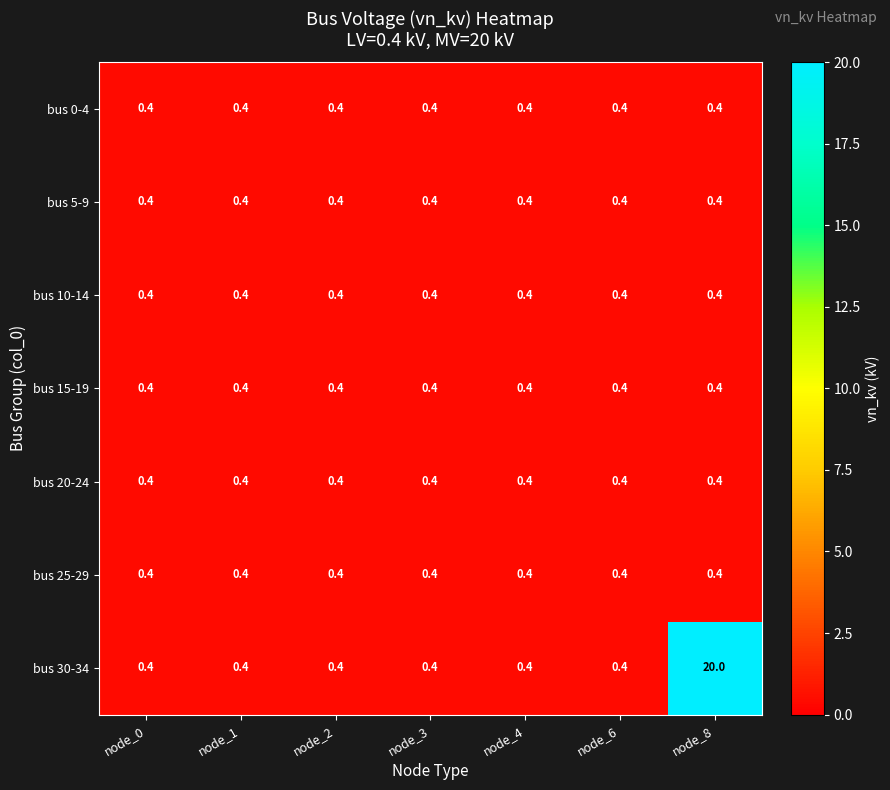

What is the sum of the bus 15-19 values at node_6 and node_0?

0.8